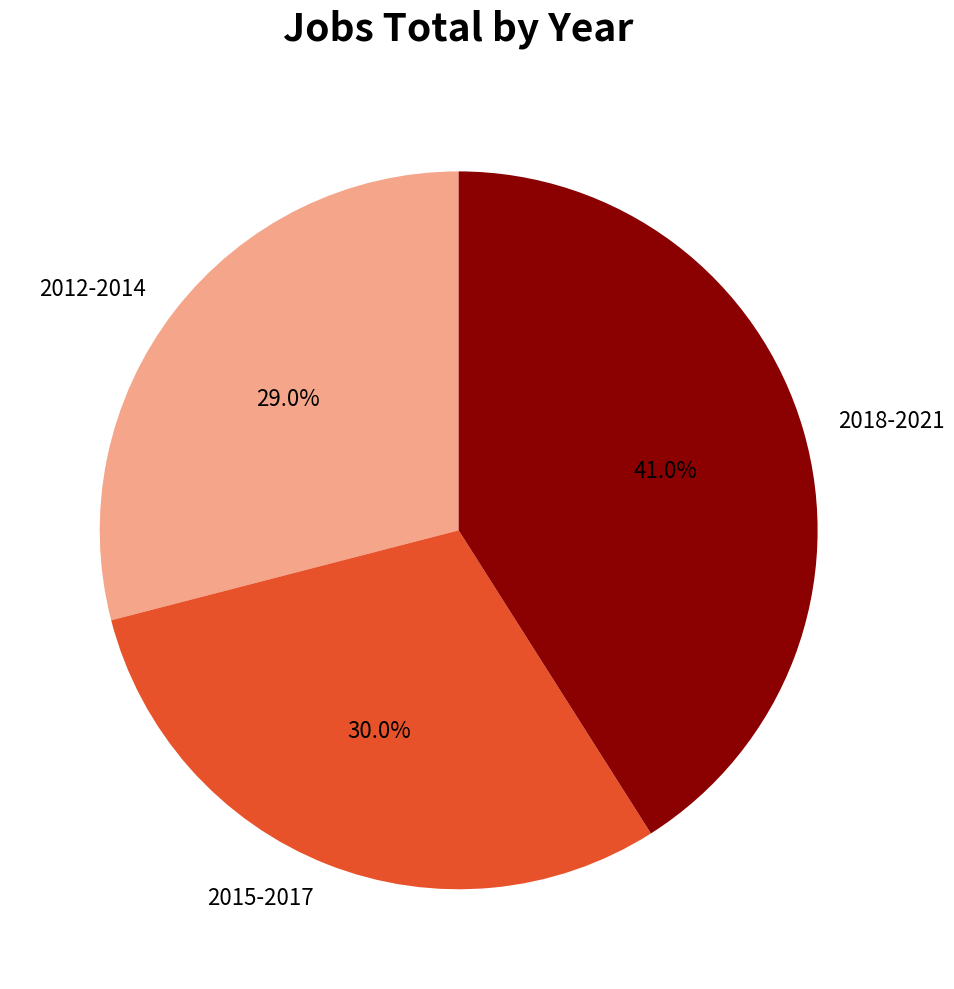

How many slices are in this pie chart?

3